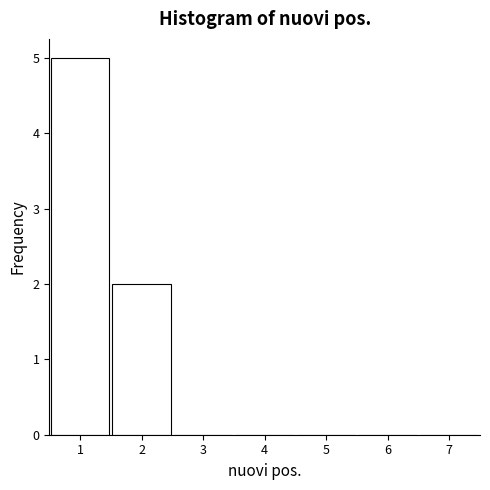

Over which range of the x-axis is the bar tallest?

0.5 to 1.5